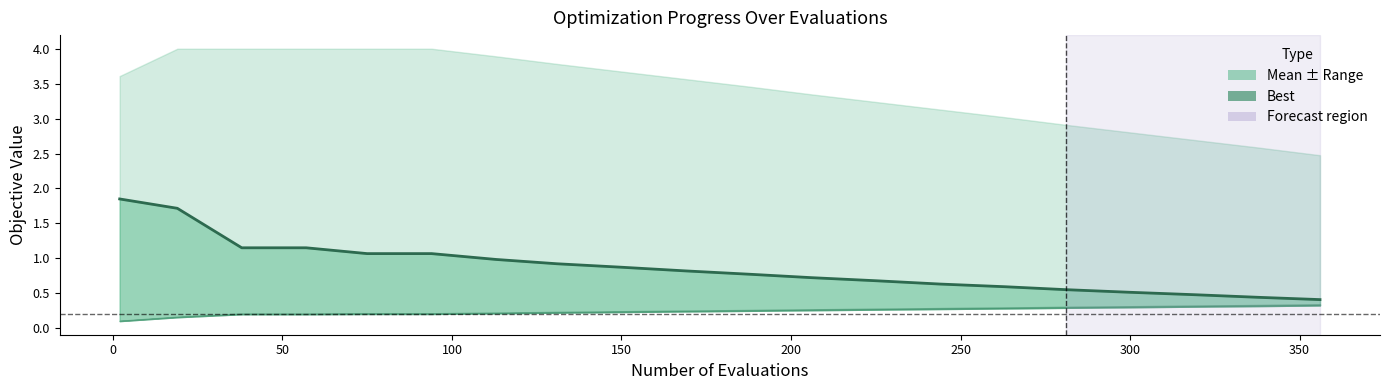

Approximately how many times larger is the value at 250 compared to 150?

0.9